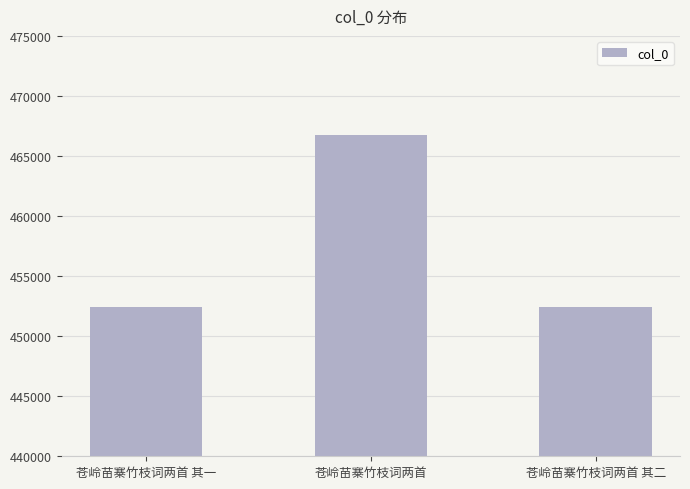

Is it true that the value at 苍岭苗寨竹枝词两首 is 226752?

False